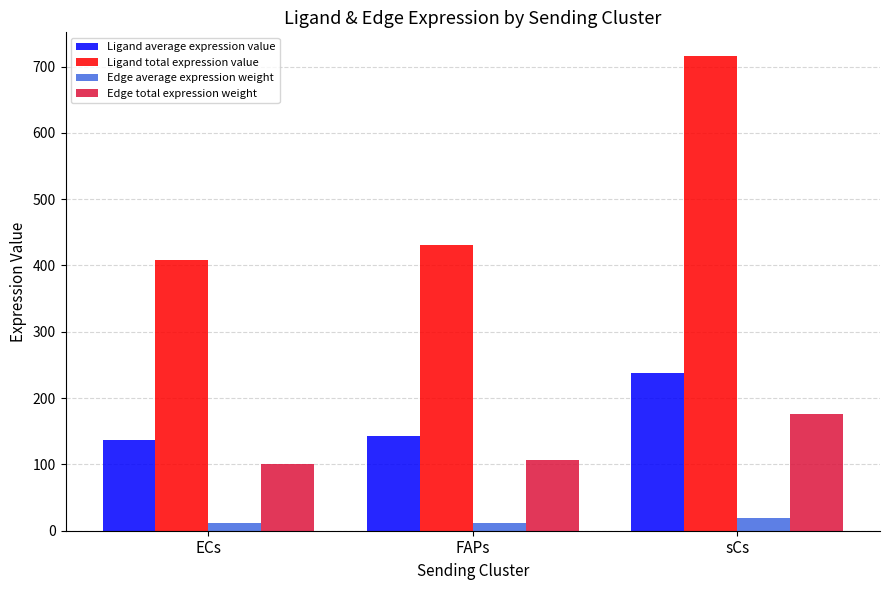

What is the minimum value shown in the chart?

11.2